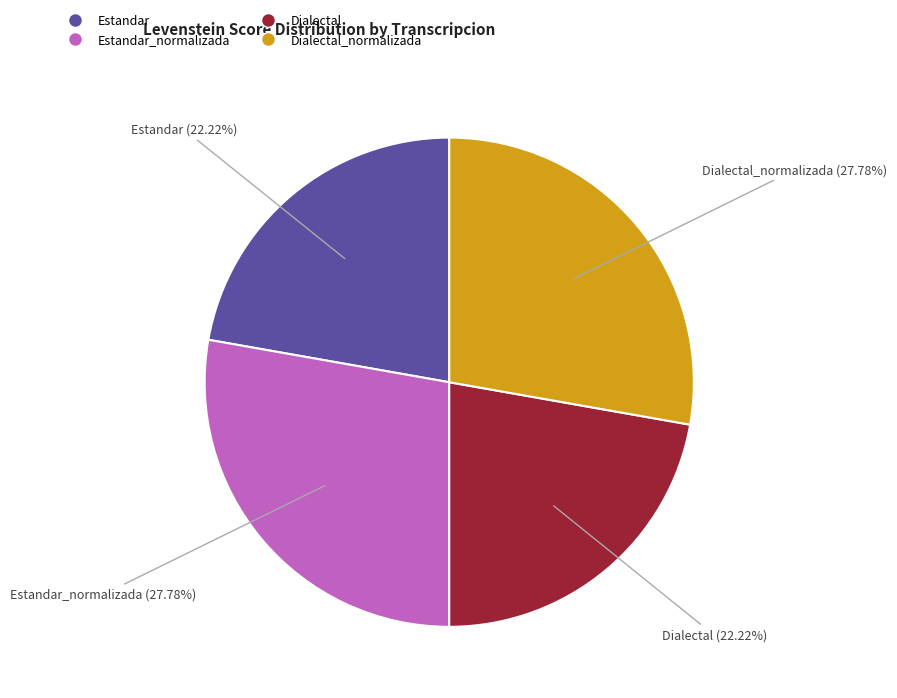

Approximately how many times larger is the value at Estandar compared to Dialectal?

1.0